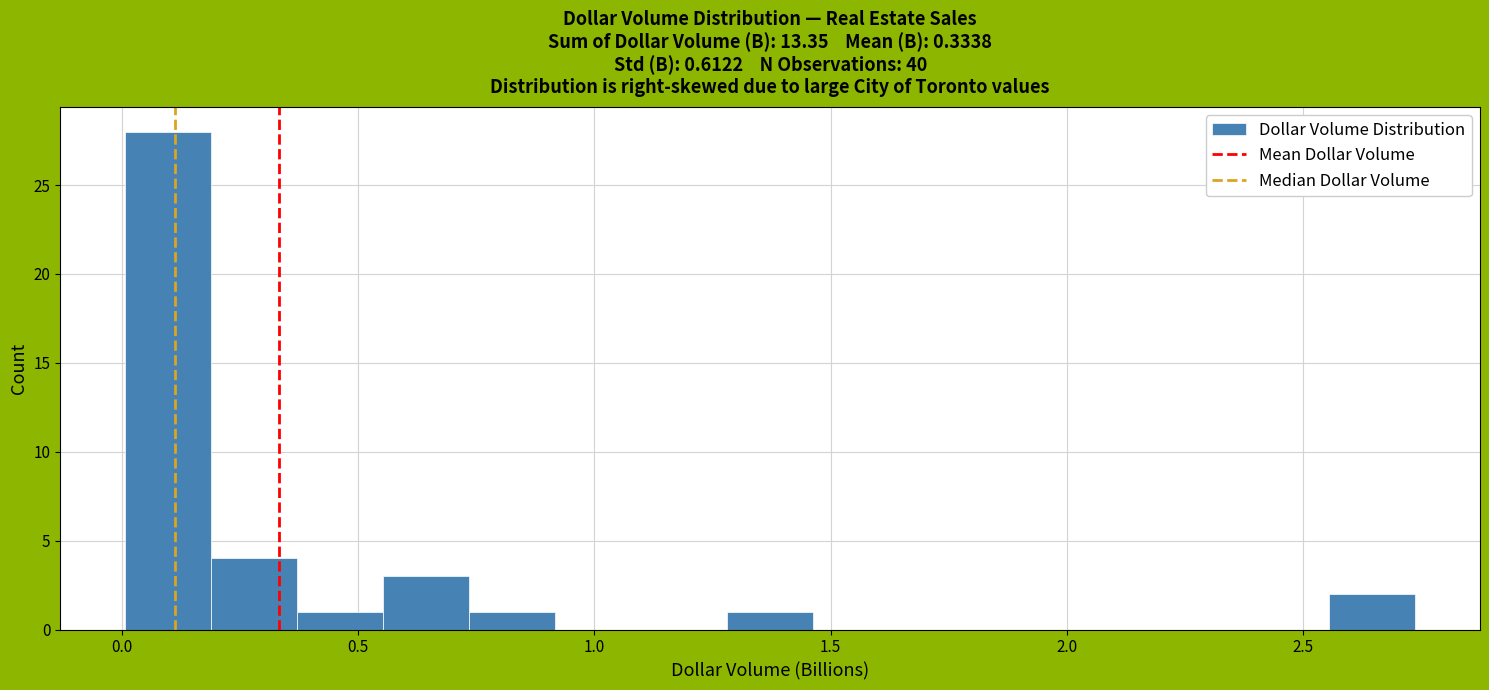

Around what value on the x-axis is the tallest bar? Give the approximate position of its centre, as read against the axis.

0.10